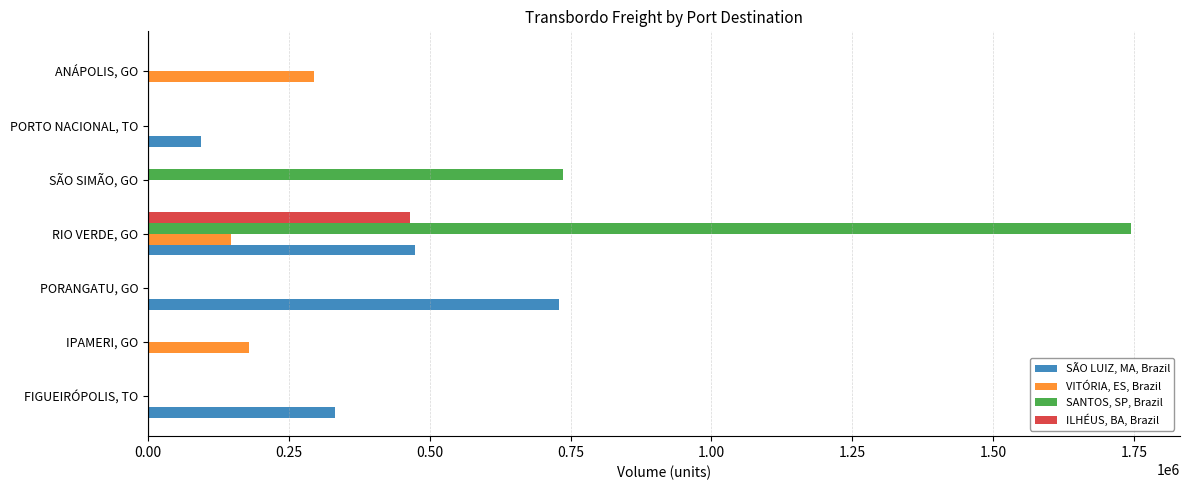

Count the number of data series in this chart.

4